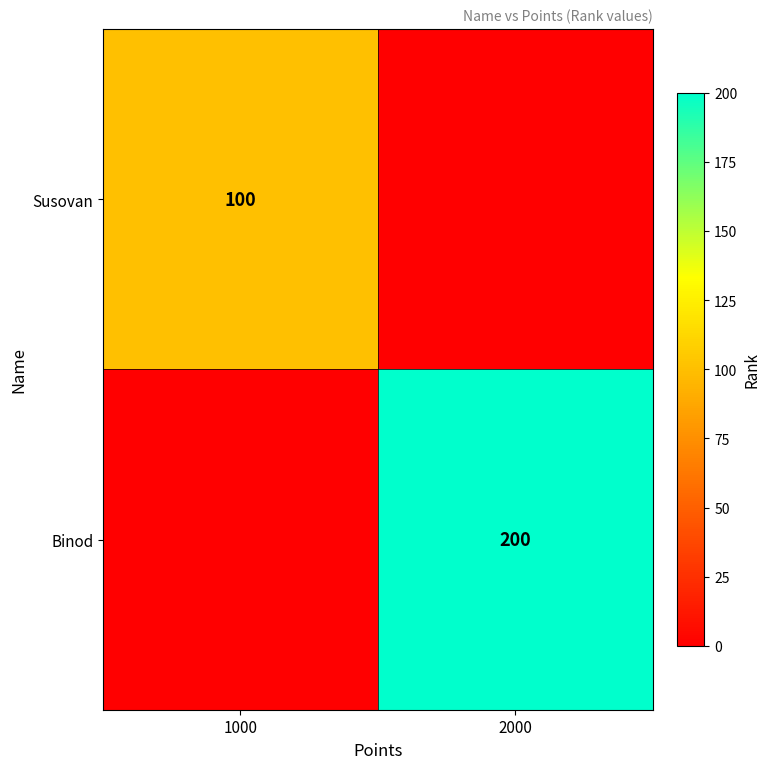

The Susovan series shows 100 at 1000. True or false?

True